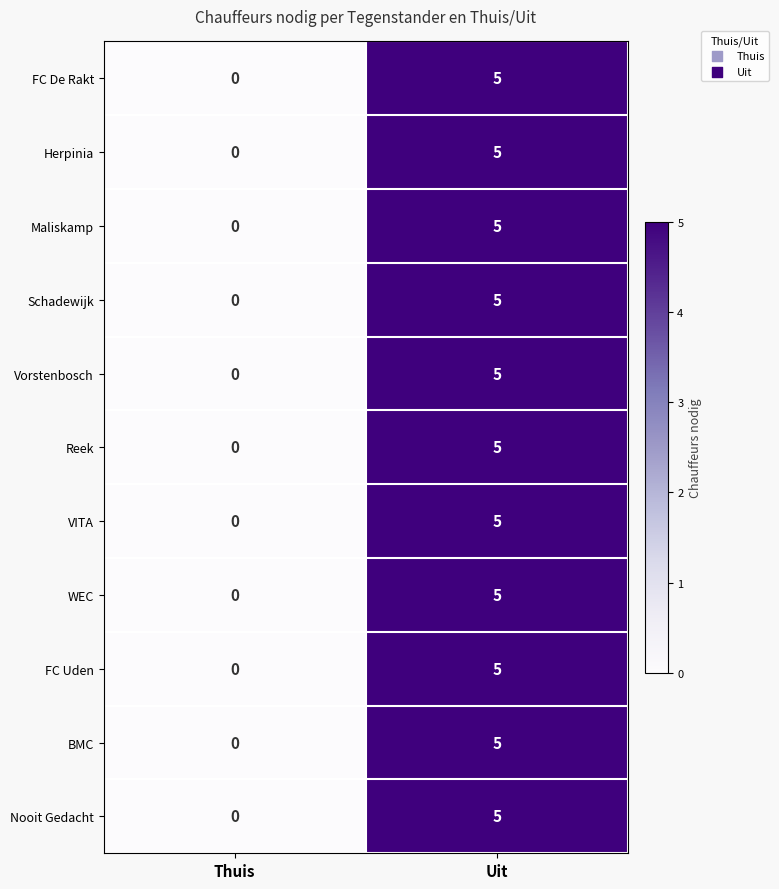

Reading right to left, what are all the values shown in this chart?

FC De Rakt: 5	0
Herpinia: 5	0
Maliskamp: 5	0
Schadewijk: 5	0
Vorstenbosch: 5	0
Reek: 5	0
VITA: 5	0
WEC: 5	0
FC Uden: 5	0
BMC: 5	0
Nooit Gedacht: 5	0